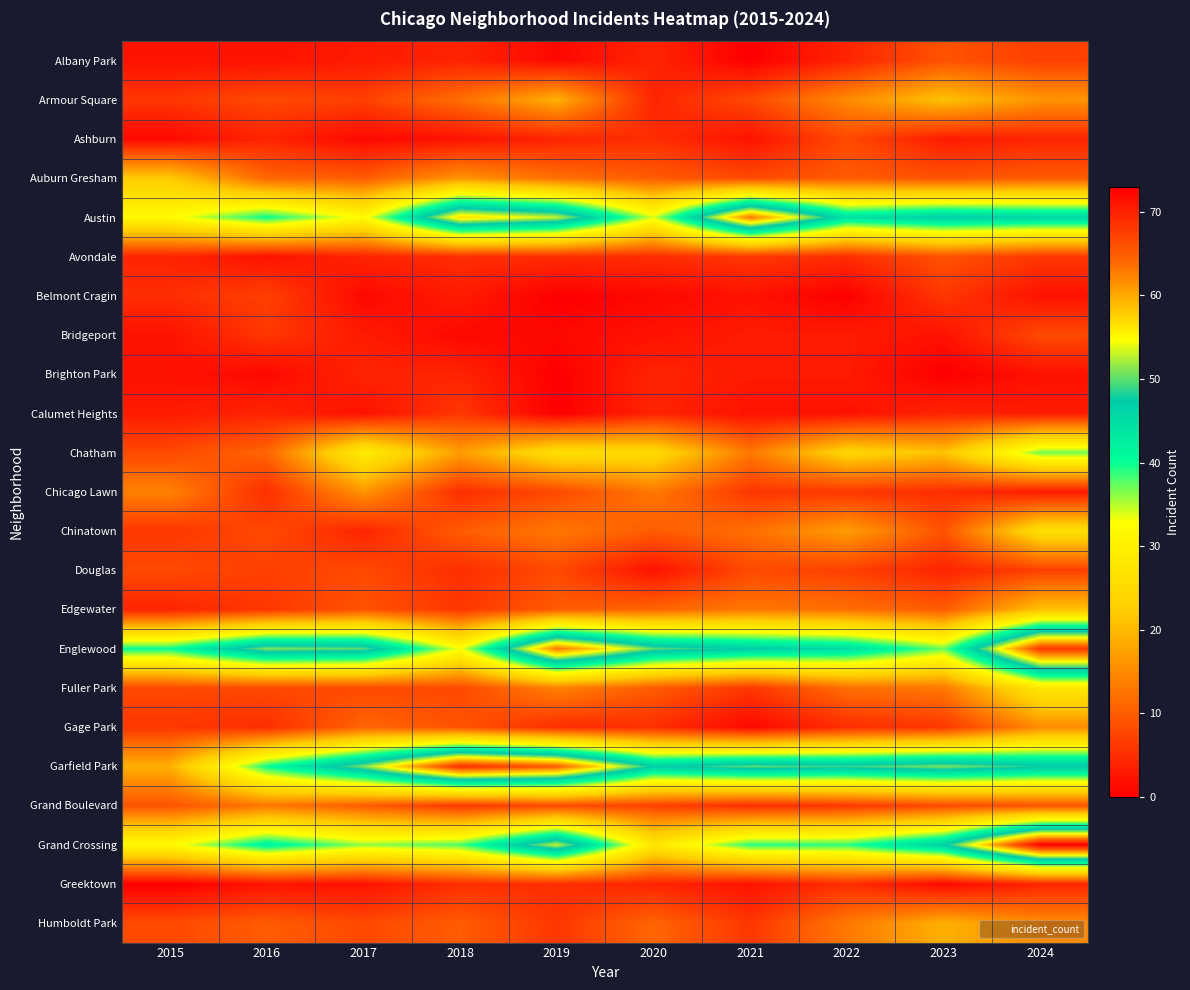

Between 2015 and 2023, which is larger?

2023